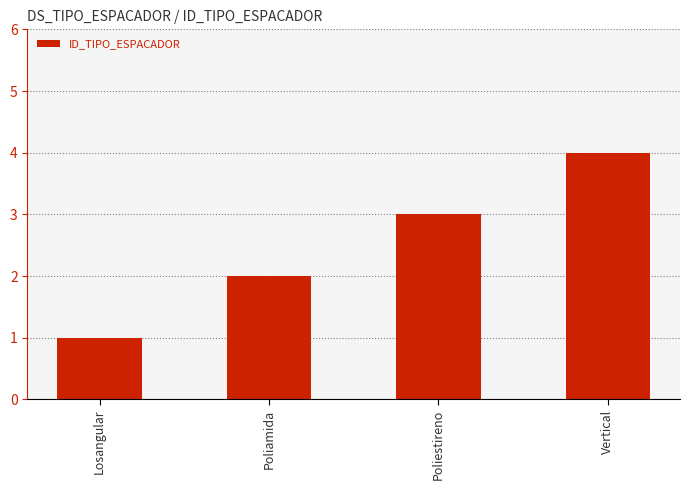

True or false: the data shows 3 at Poliestireno.

True